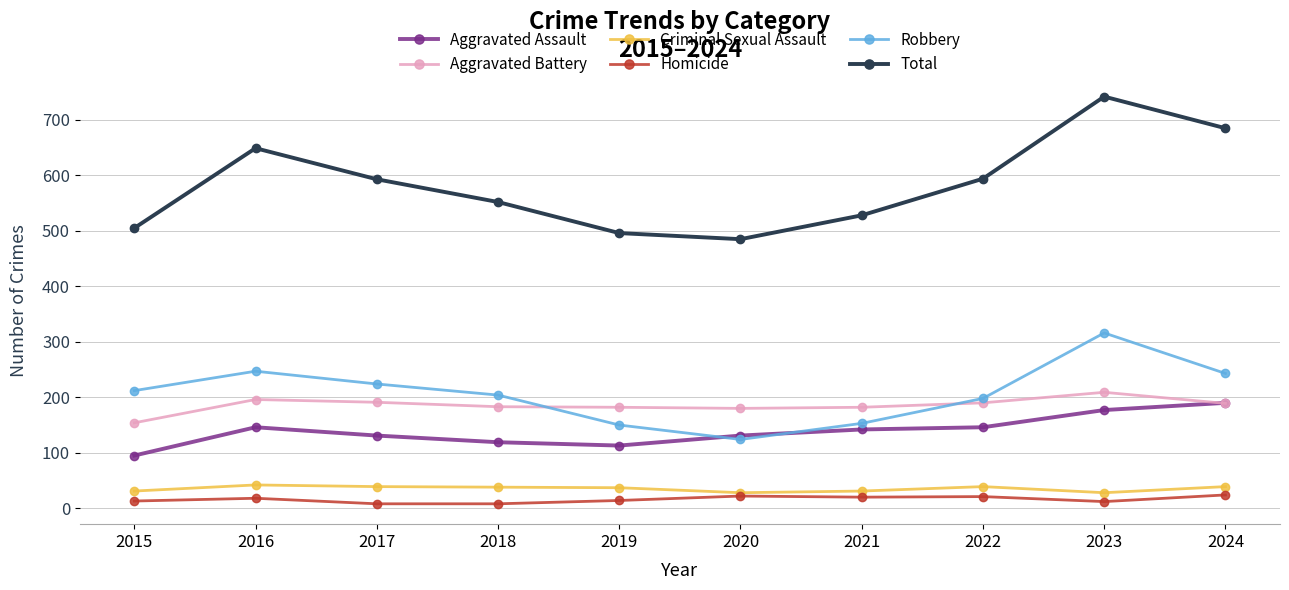

What is the minimum value for Robbery?

124